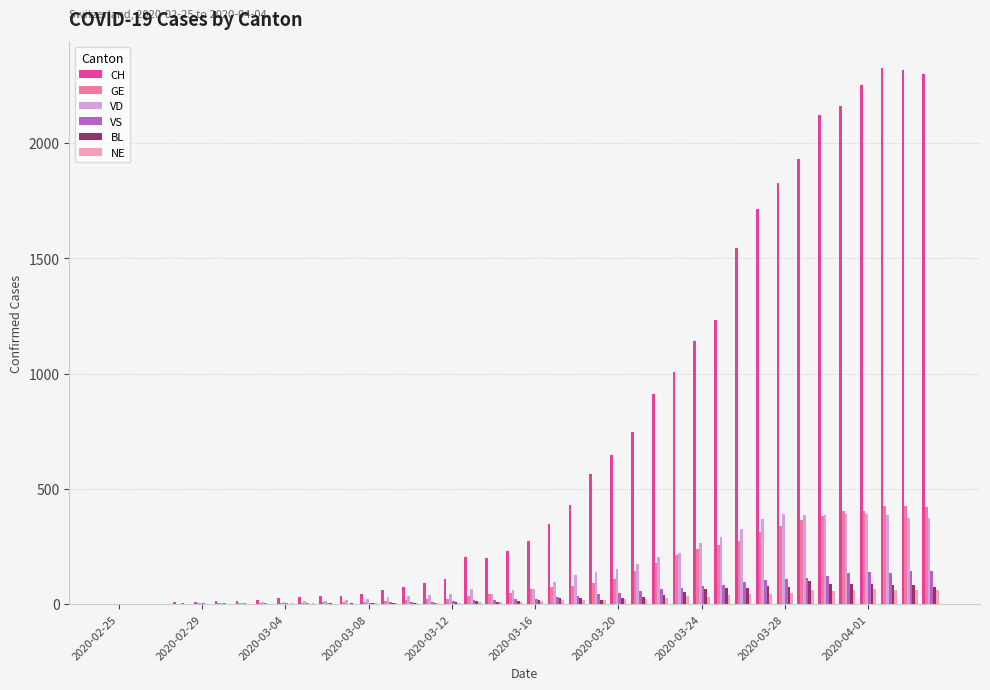

What is the sum of all VS values?

1896